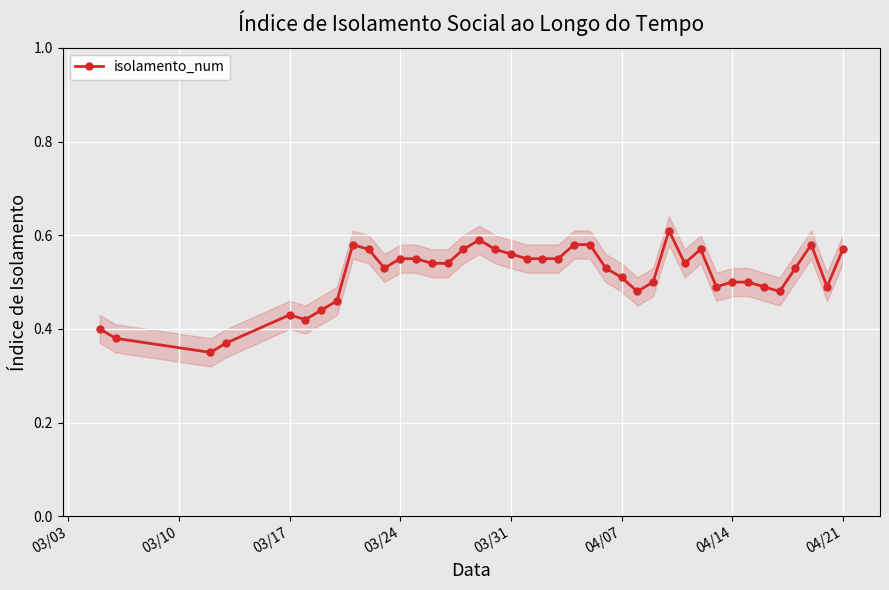

What is the smallest value displayed?

0.3